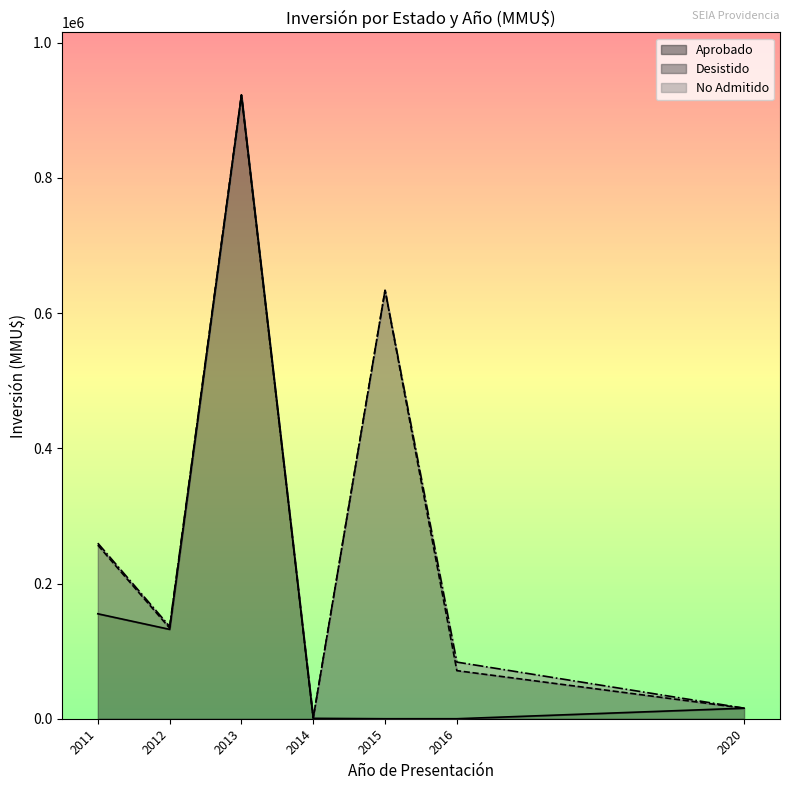

Which series has the widest spread of values?

Aprobado